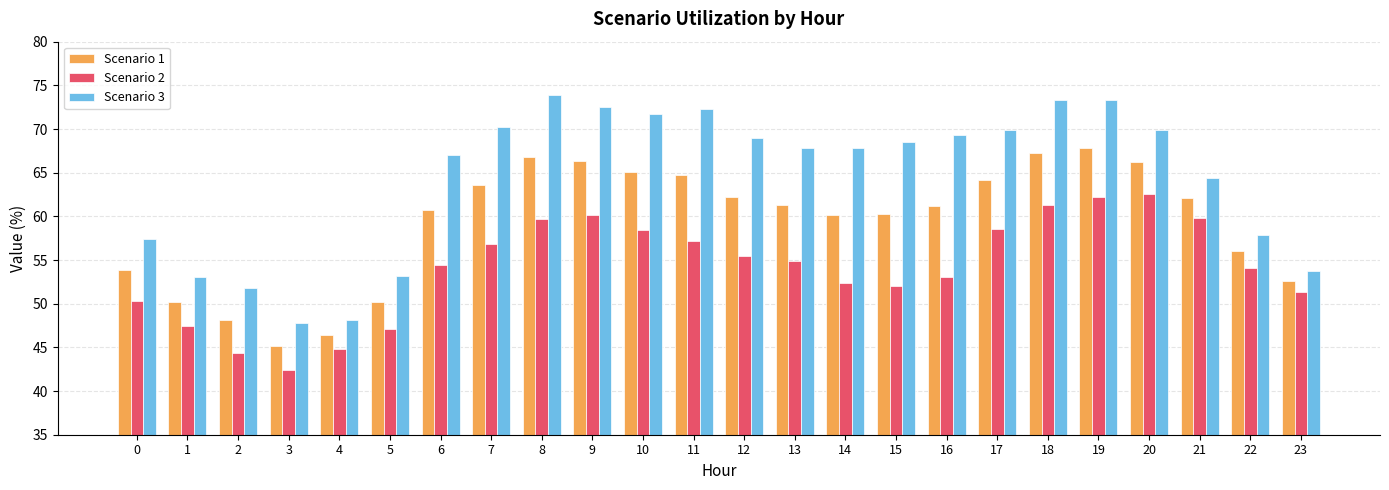

What value does the Scenario 1 series have at 20?

66.2